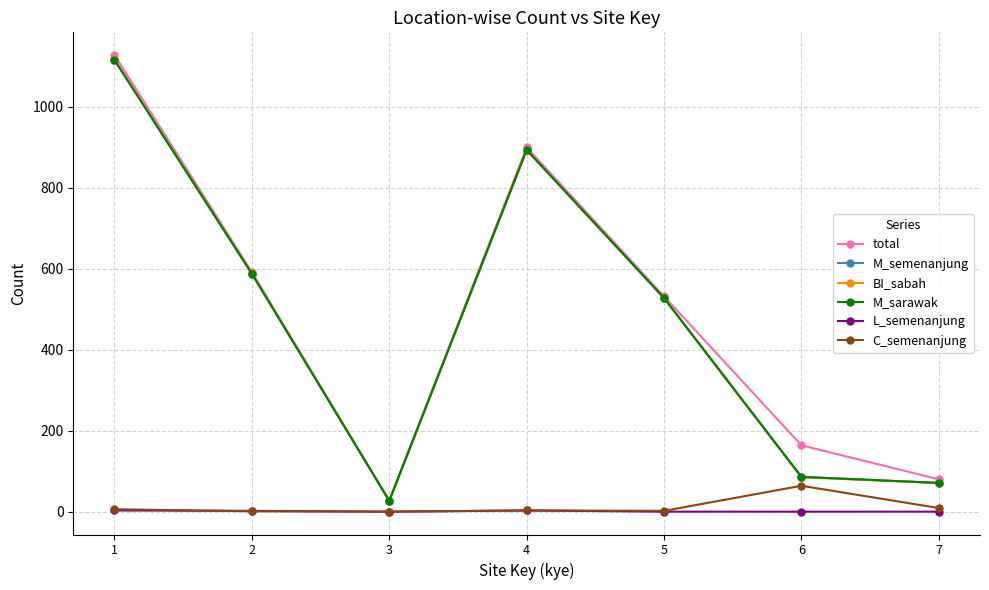

Does the chart have visible grid lines?

Yes